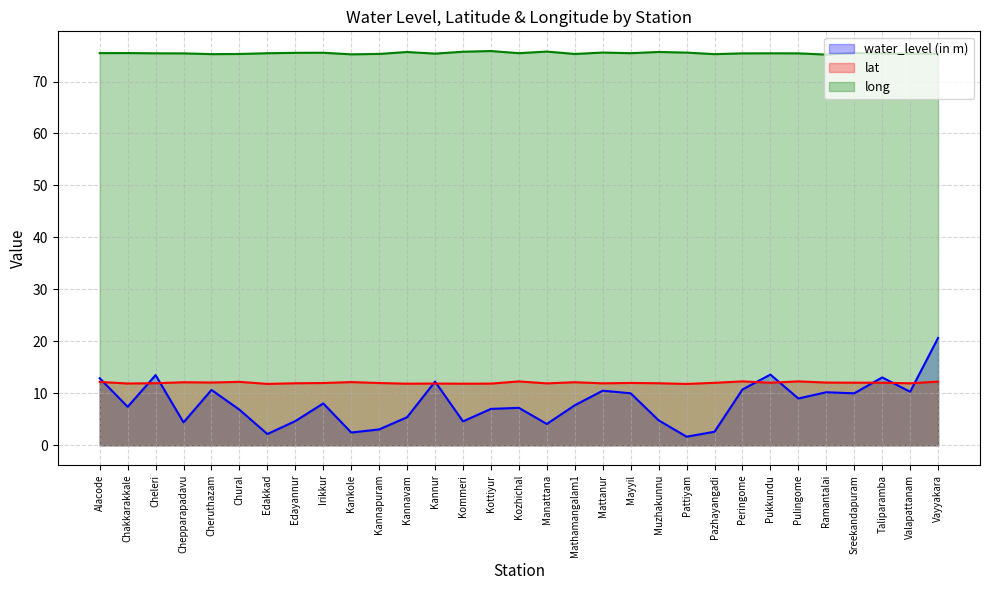

What is the label of the 7th point from the left?

Edakkad